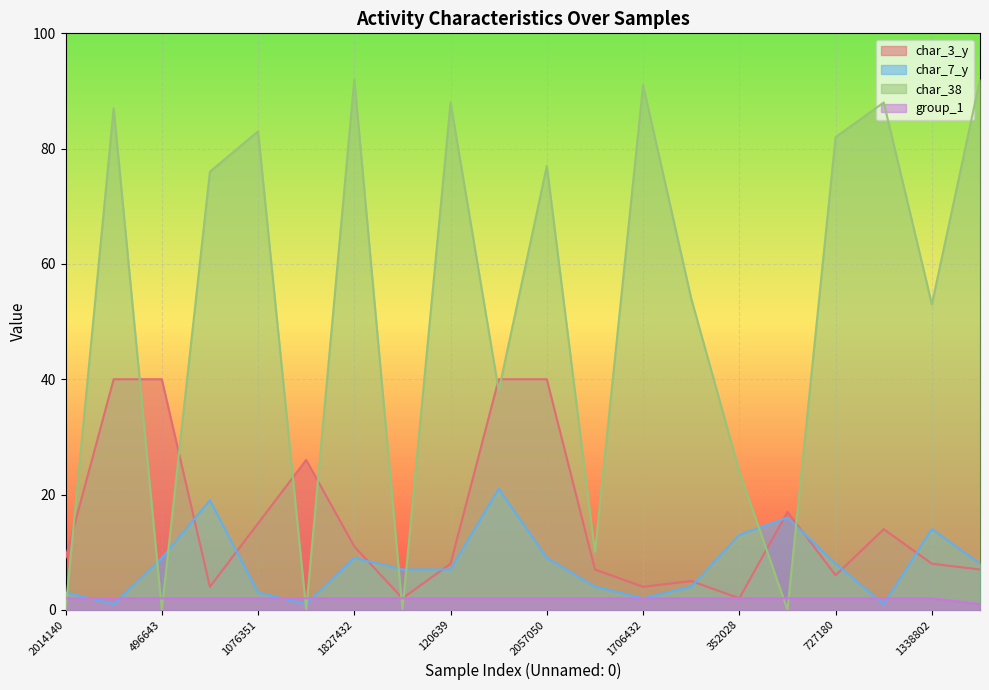

Where is the first local minimum for char_7_y?

1571682